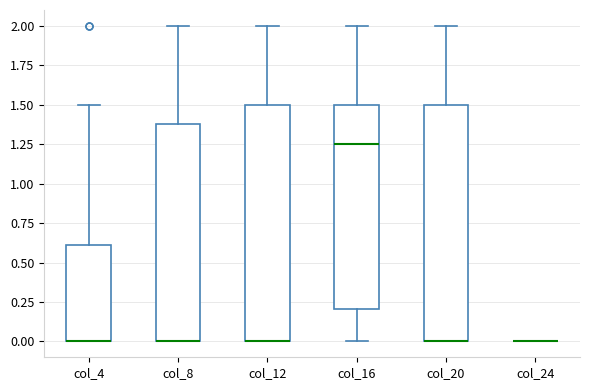

Reading left to right, transcribe this box plot: for each box, give where its median line is, the range the box spans, and where its two whiskers end, as read against the y-axis. The values are not printed on the chart, so give them approximately, as read against the axis.

col_4: median 0.00 (drawn on the box's lower edge), box 0.00 to 0.60, whiskers 0.00 to 1.50
col_8: median 0.00 (drawn on the box's lower edge), box 0.00 to 1.40, whiskers 0.00 to 2.00
col_12: median 0.00 (drawn on the box's lower edge), box 0.00 to 1.50, whiskers 0.00 to 2.00
col_16: median 1.25, box 0.20 to 1.50, whiskers 0.00 to 2.00
col_20: median 0.00 (drawn on the box's lower edge), box 0.00 to 1.50, whiskers 0.00 to 2.00
col_24: box collapsed to a line at 0.00, whiskers 0.00 to 0.00